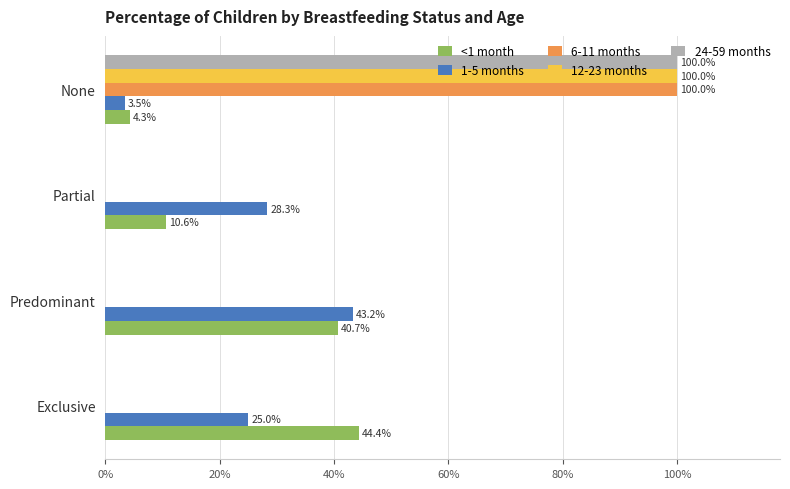

What are all the series names shown in the legend?

<1 month, 1-5 months, 6-11 months, 12-23 months, 24-59 months